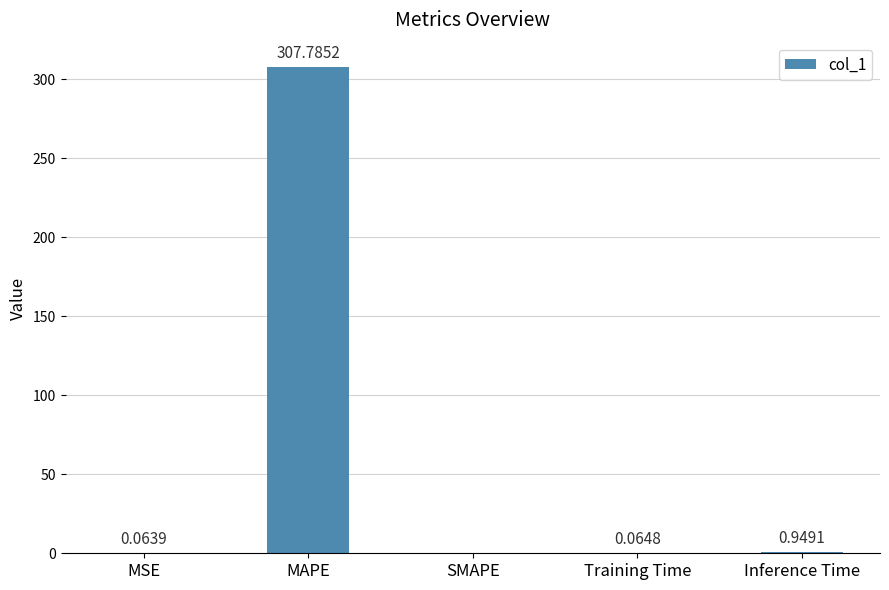

At which category does the chart reach its peak across all series?

MAPE